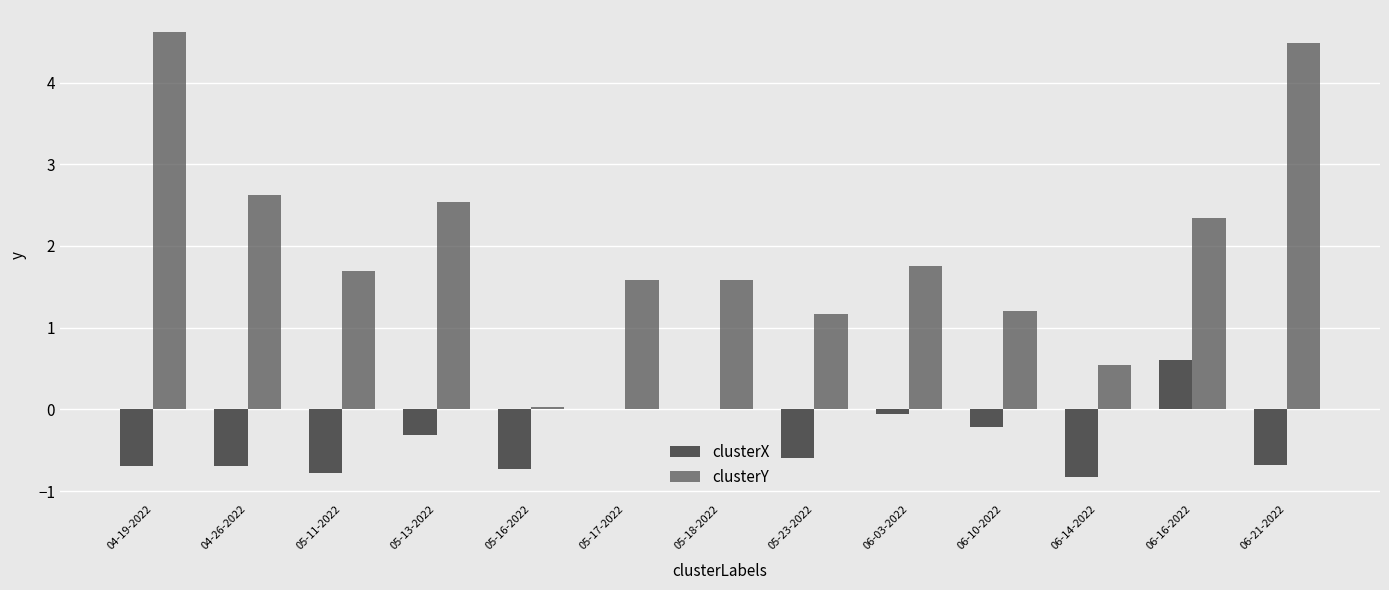

What is the difference between the clusterX values at 06-21-2022 and 05-11-2022?

0.1